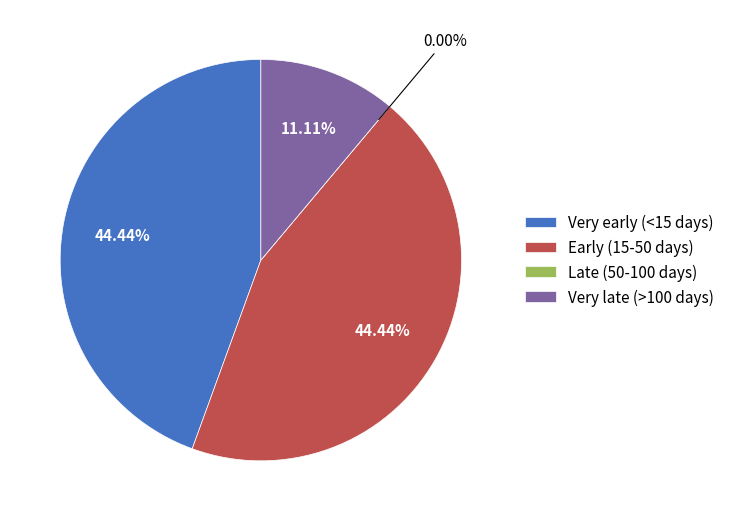

Which has a higher value, 600 or 406?

600